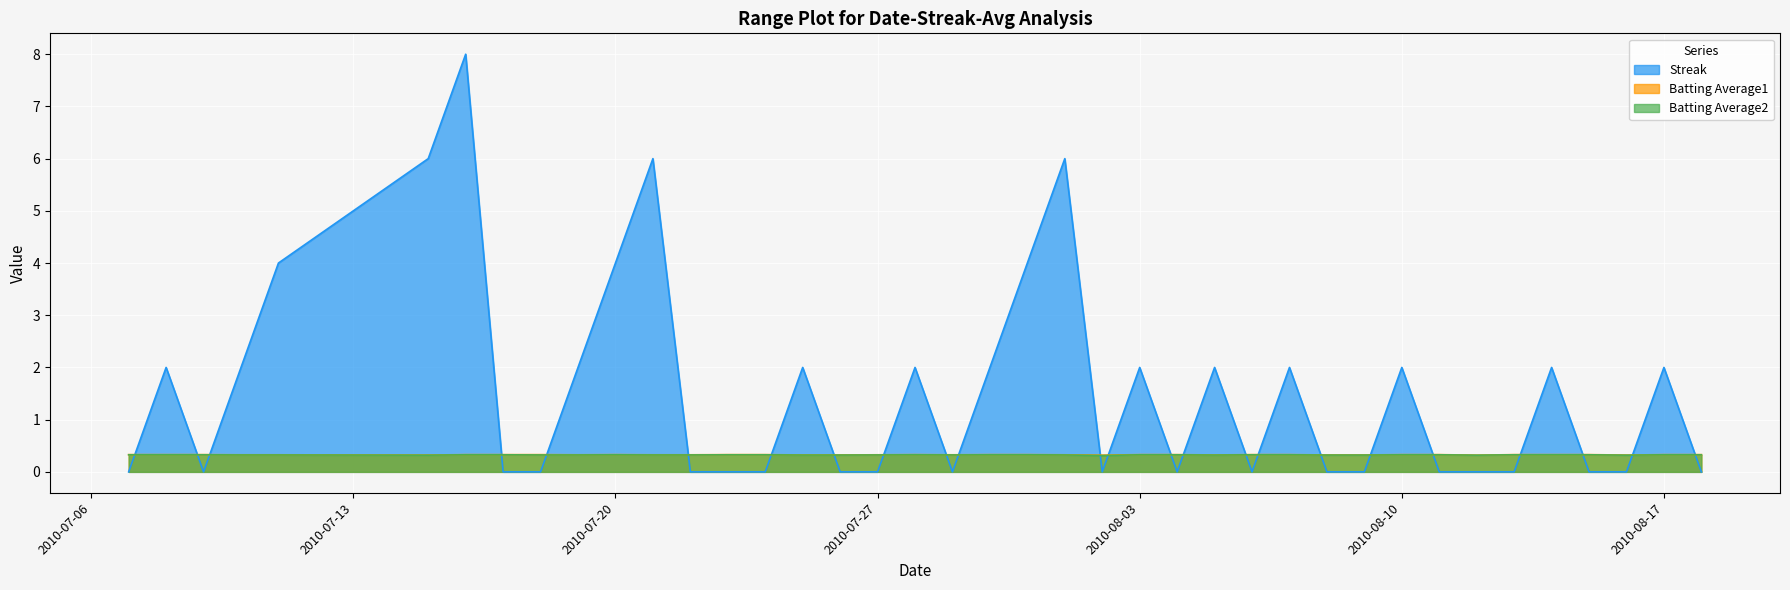

At how many categories does at least one series exceed 2?

7